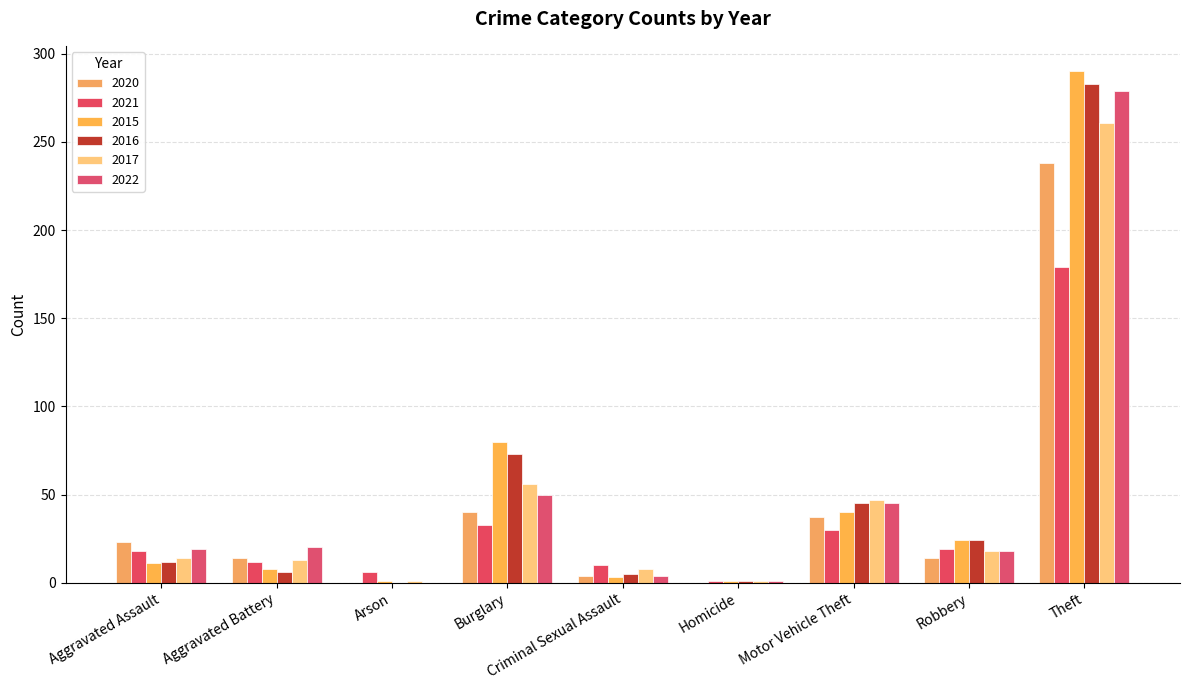

Is it true that 2020 equals 9 at Aggravated Battery?

False